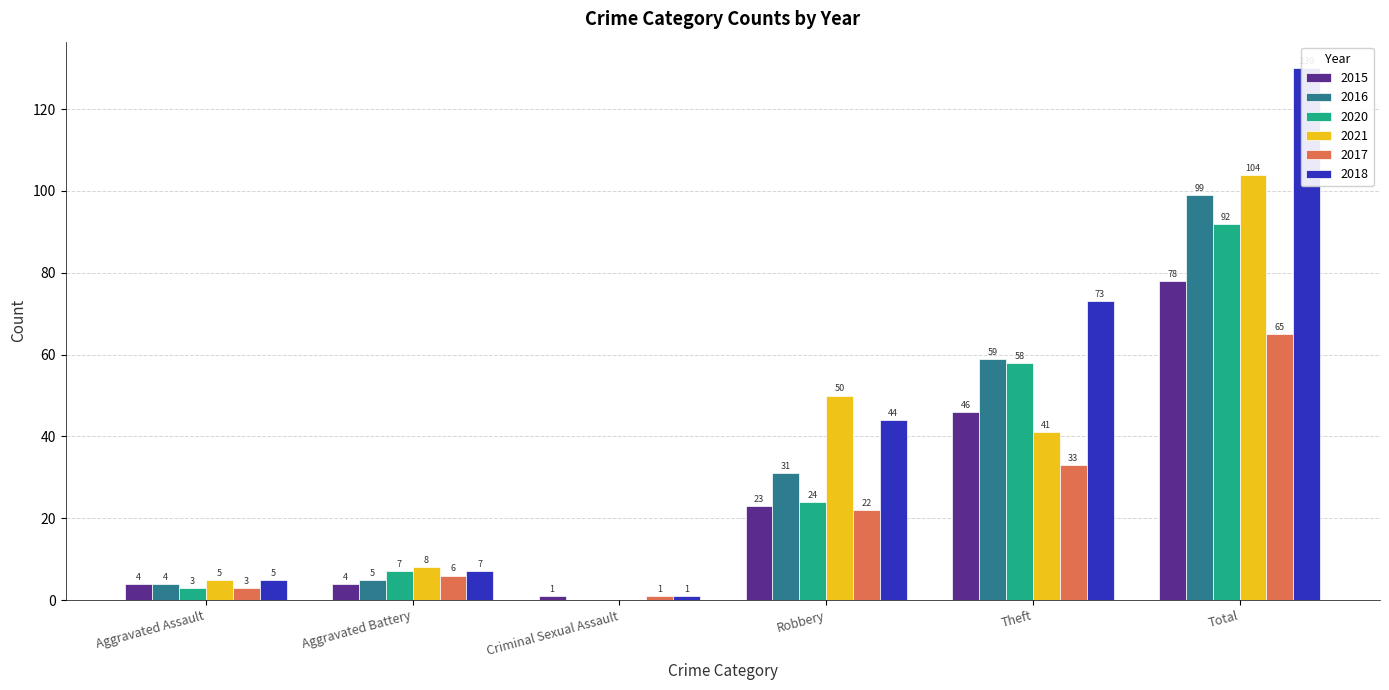

At Theft, list the series in order from smallest to largest.

2017, 2021, 2015, 2020, 2016, 2018